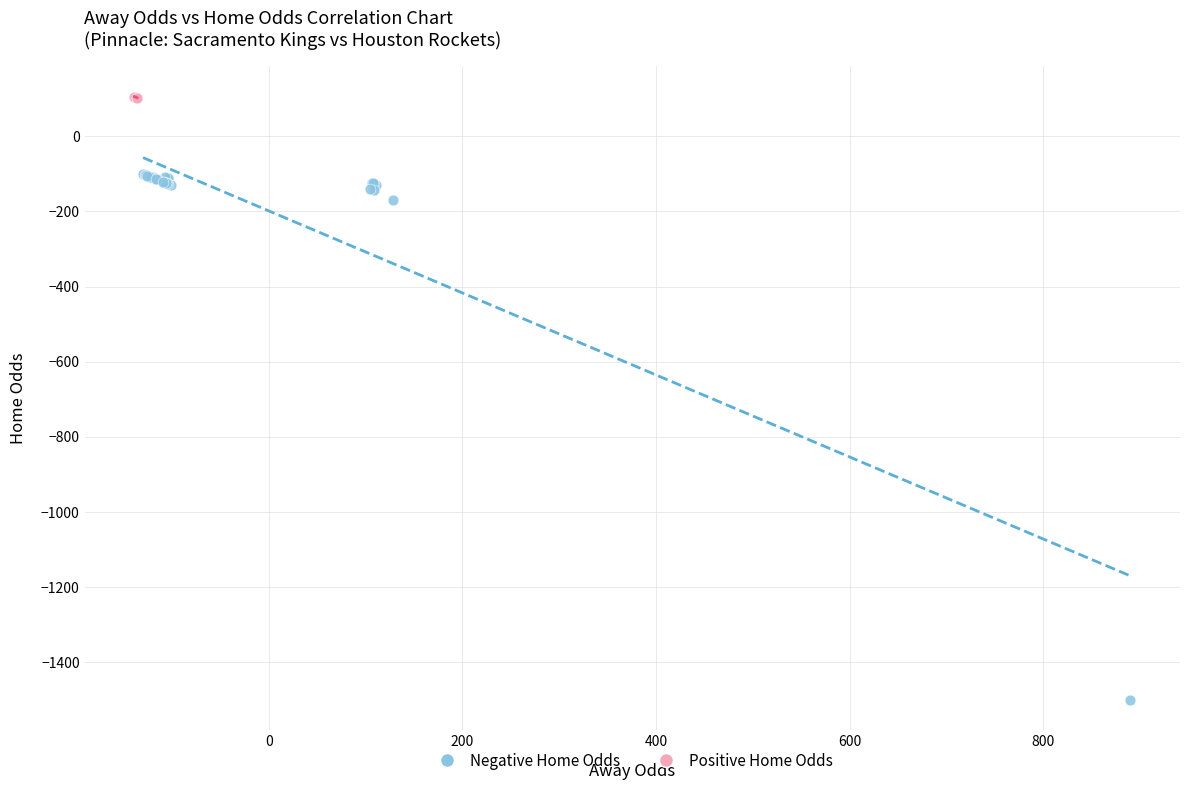

What are all the series names shown in the legend?

Negative Home Odds, Positive Home Odds